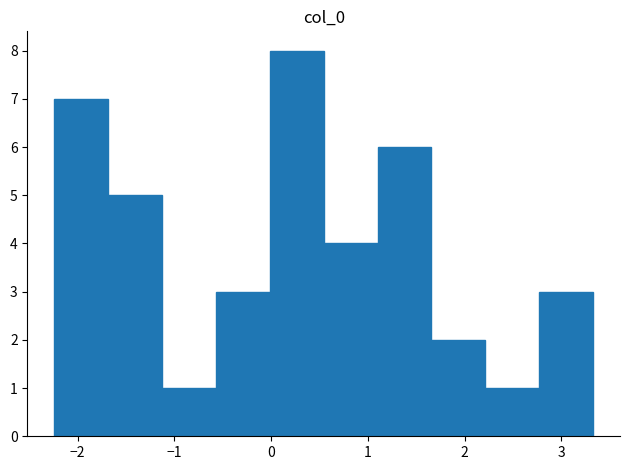

Over which range of the x-axis is the bar tallest?

0.0 to 0.5